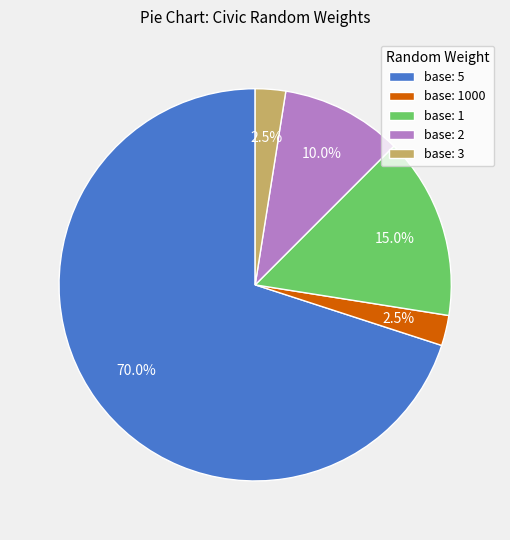

To the nearest percent, what is the difference between the base: 2 and base: 1 slice percentages?

5%